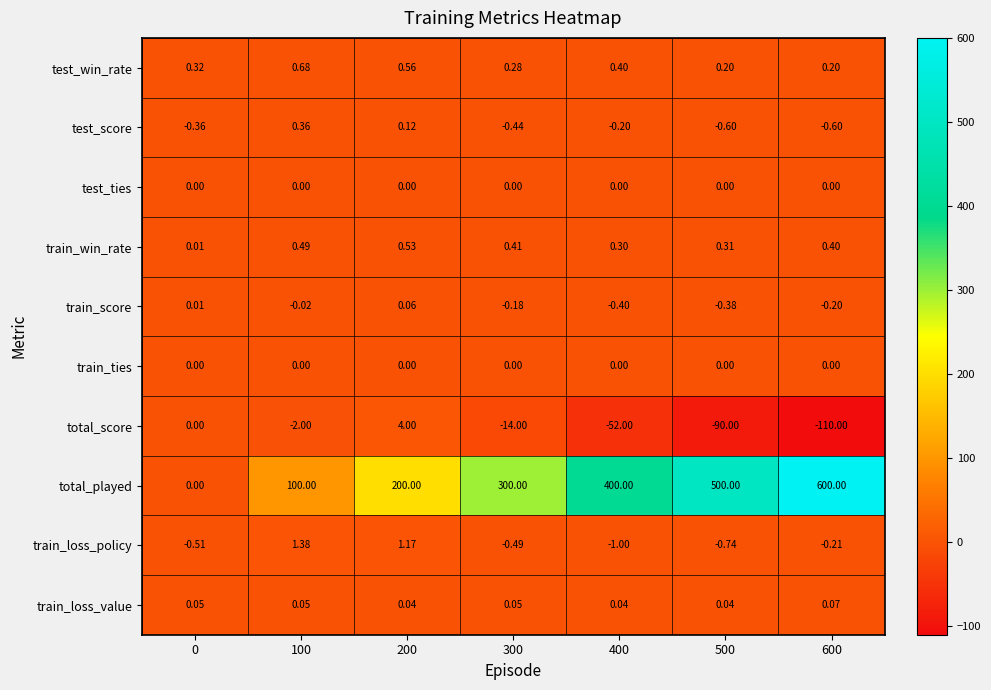

At which category does the chart reach its minimum across all series?

600